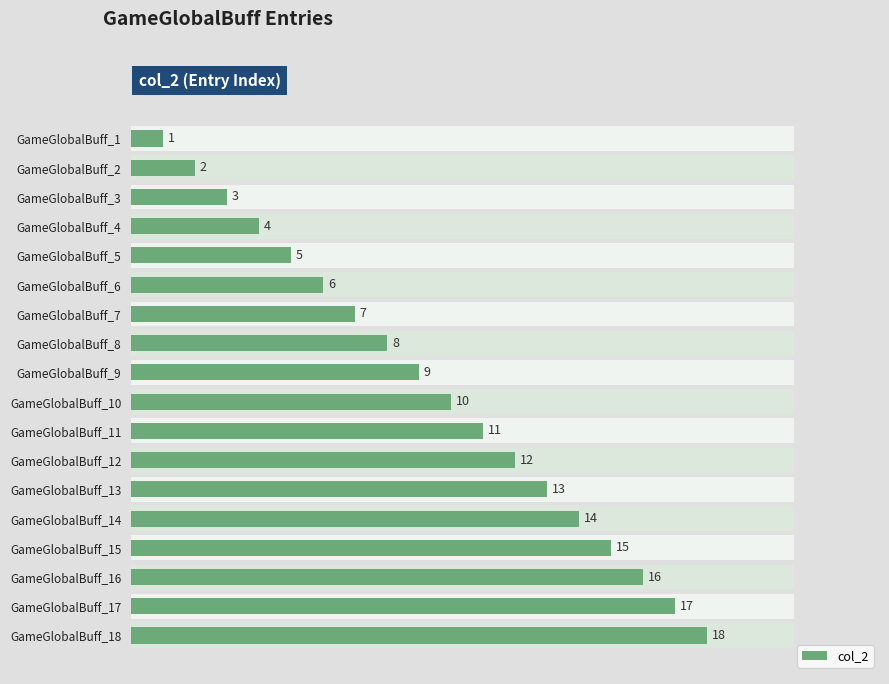

What is the average value?

10